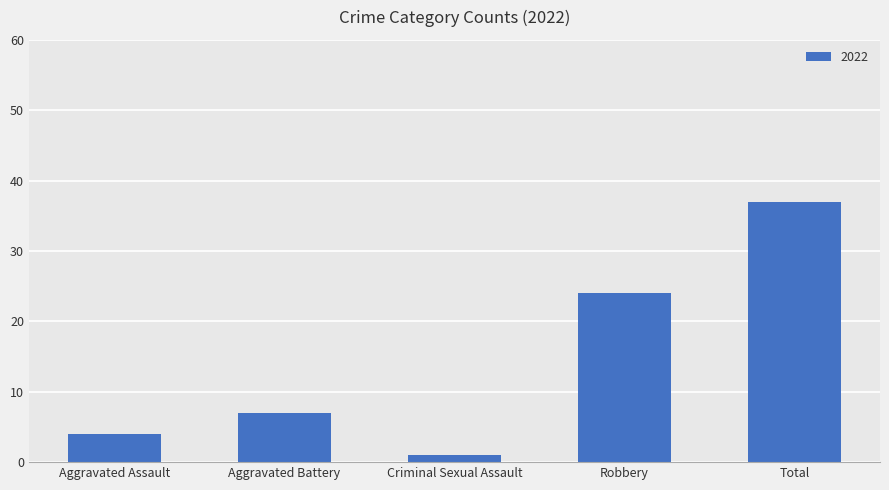

Which has a higher value, Aggravated Assault or Robbery?

Robbery